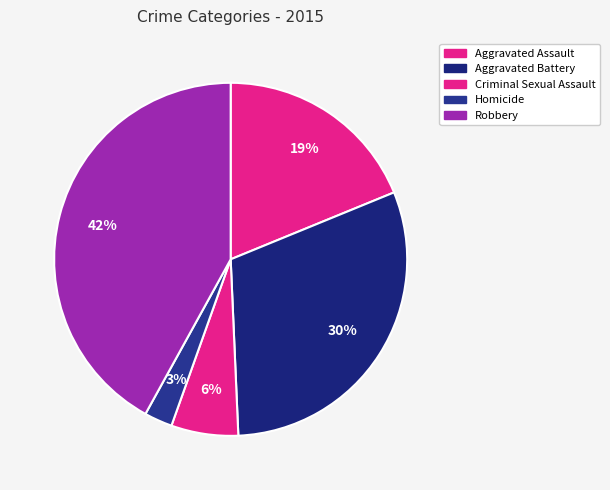

To the nearest percent, what percentage of the pie is Robbery?

42%